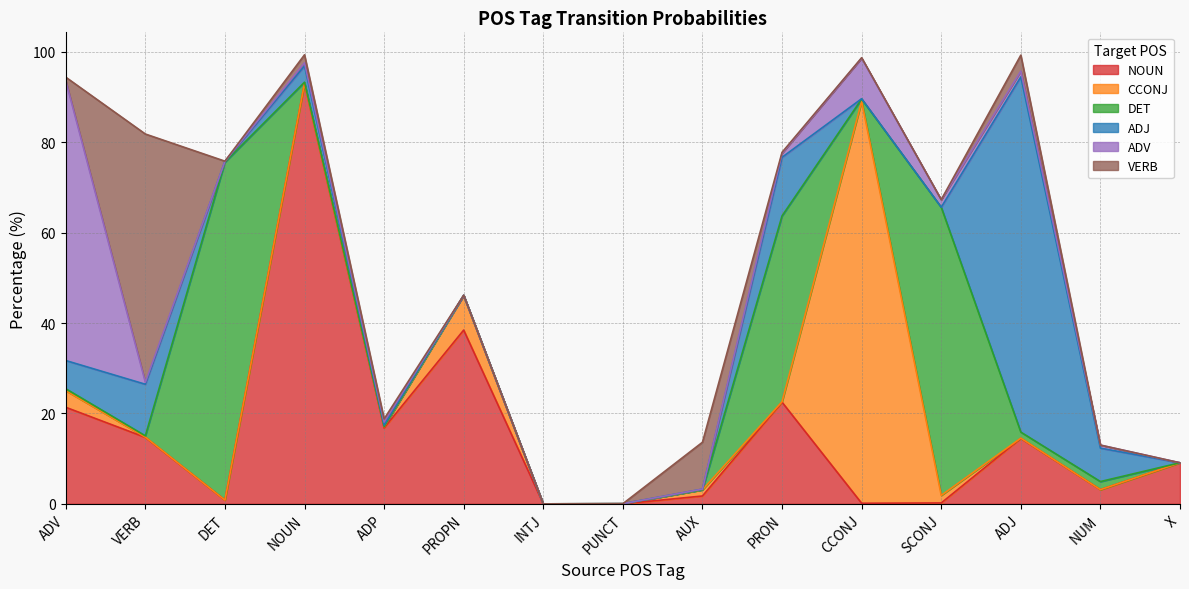

The value of CCONJ at ADP is 0.3. True or false?

True